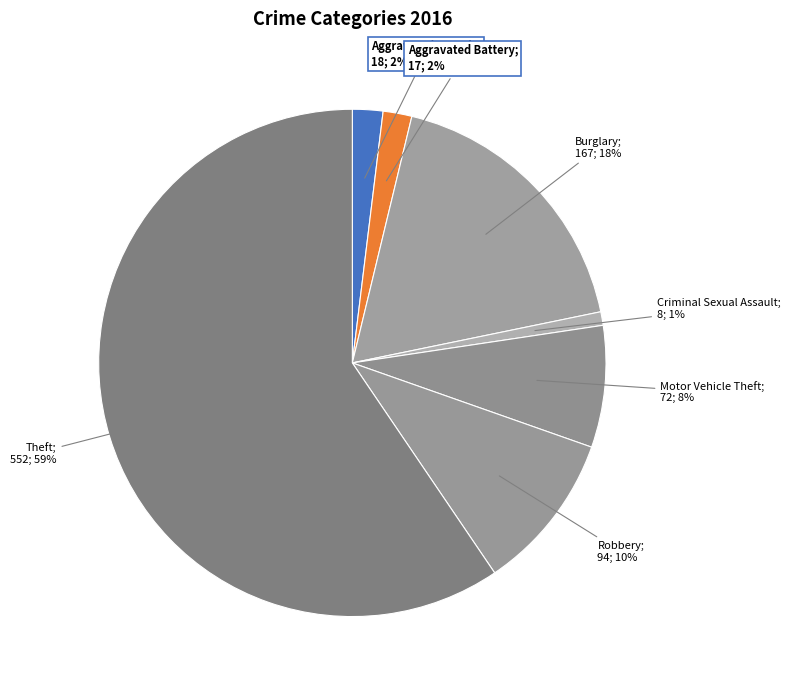

Count the number of slices in the pie.

7